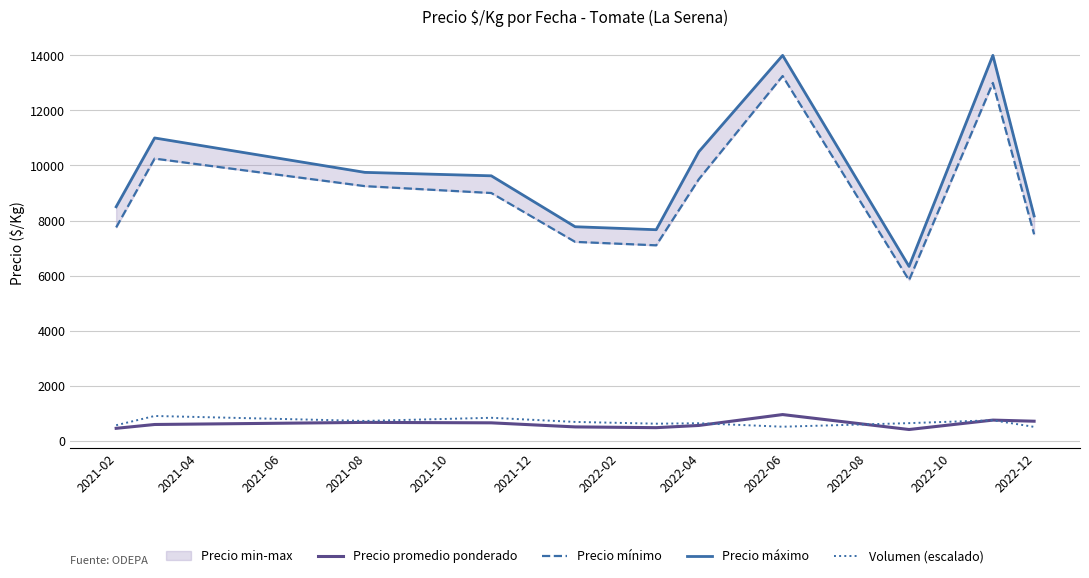

What is the minimum value for Precio promedio ponderado?

408.3